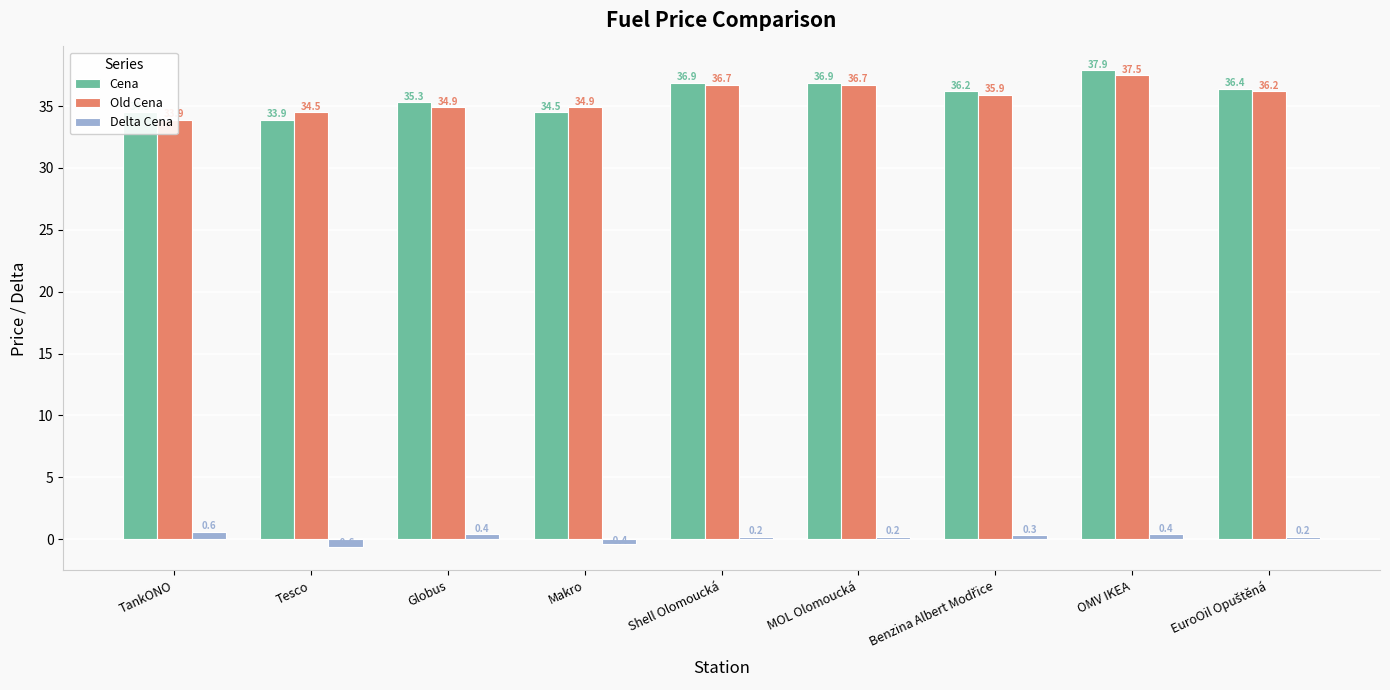

How many Delta Cena values are between 0 and 1?

7